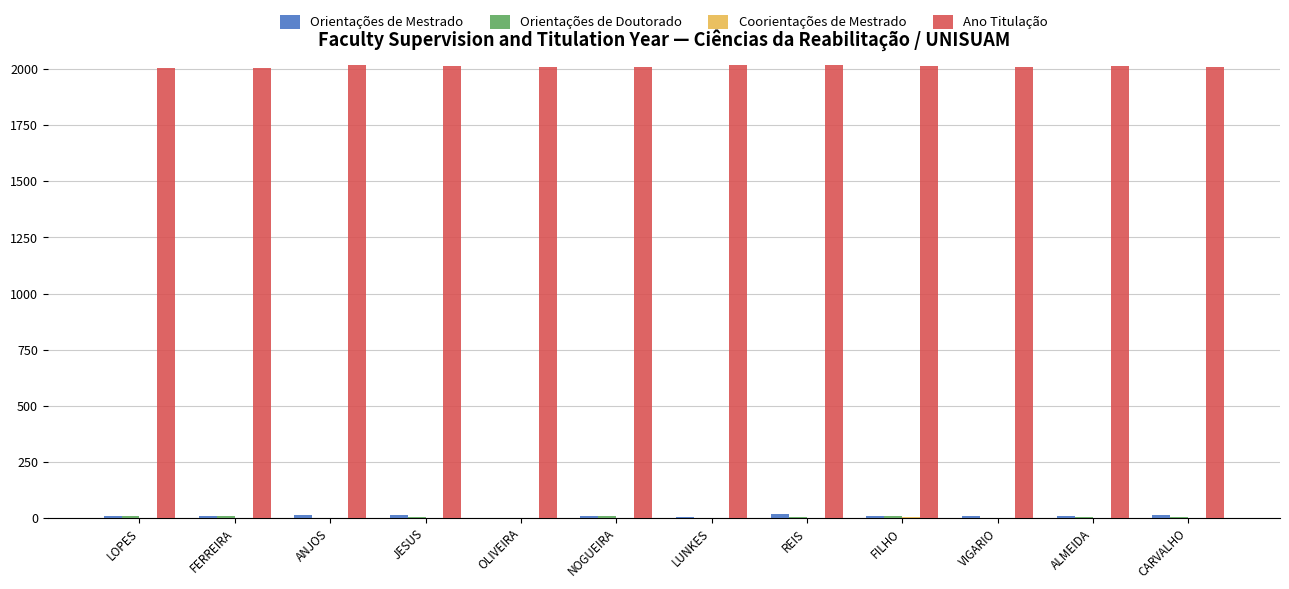

The Ano Titulação series shows 3028 at VIGARIO. True or false?

False